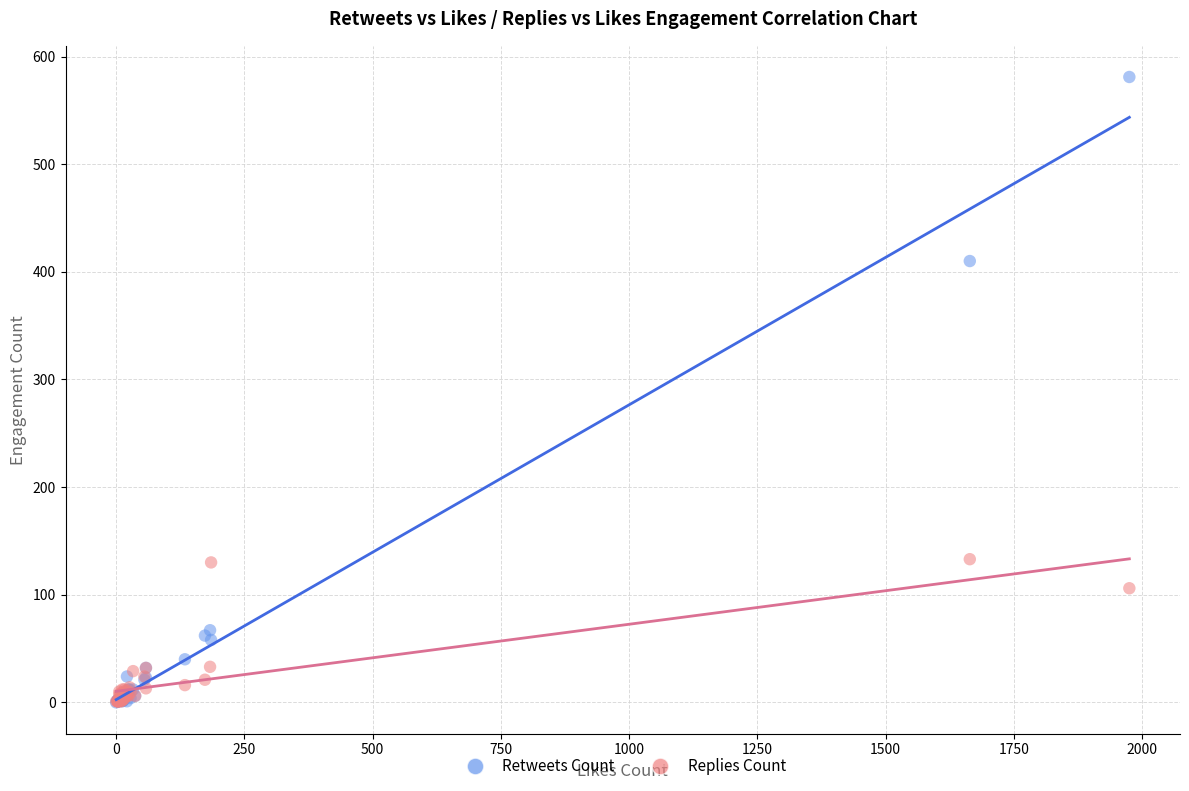

In the Retweets Count series, what Y value is closest to 290?

410